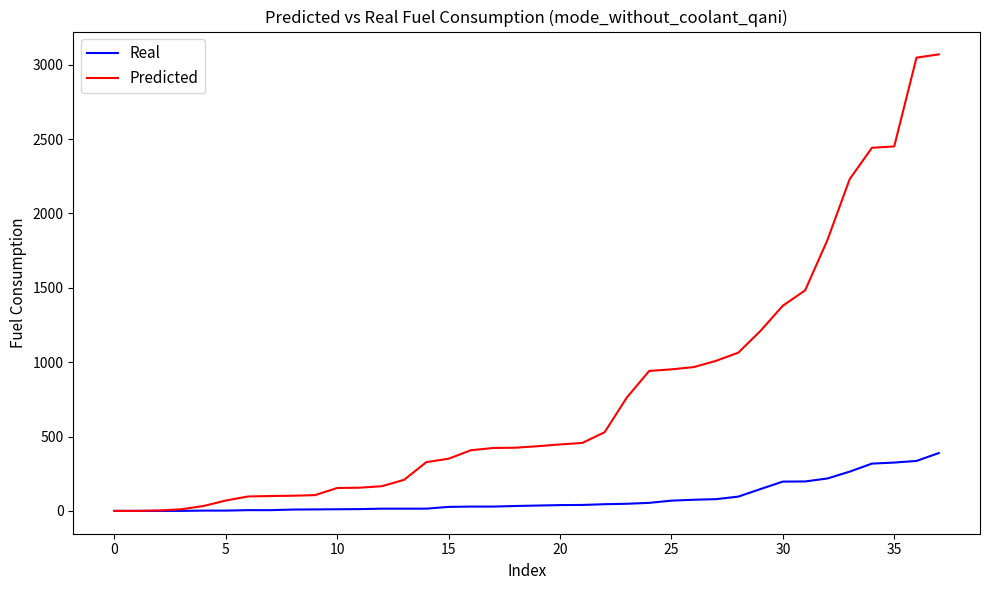

List the series in order of their overall mean, highest first.

Predicted, Real